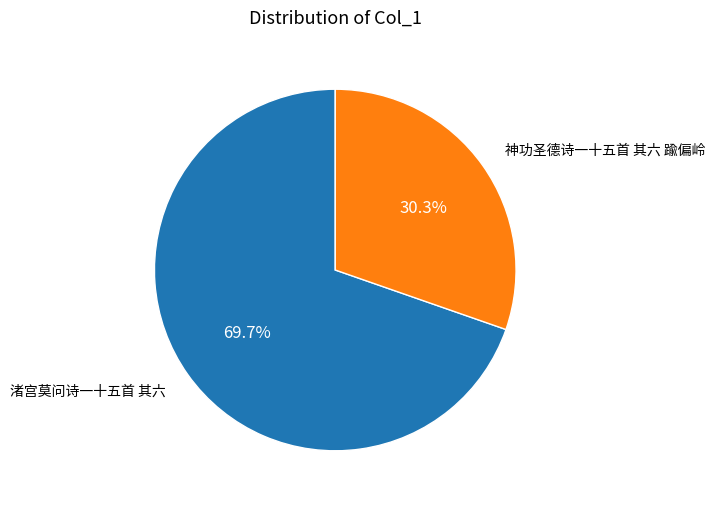

Is there any slice that represents more than half of the pie?

Yes